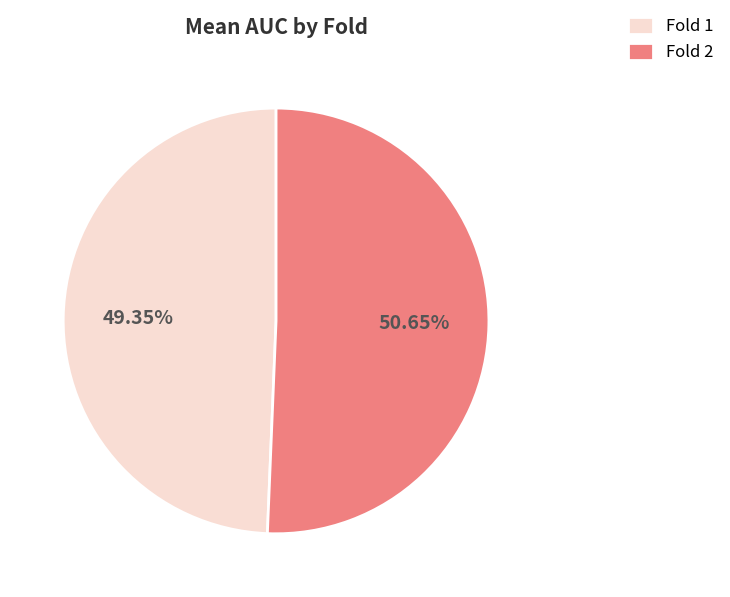

Which has a higher value, Fold 1 or Fold 2?

Fold 2